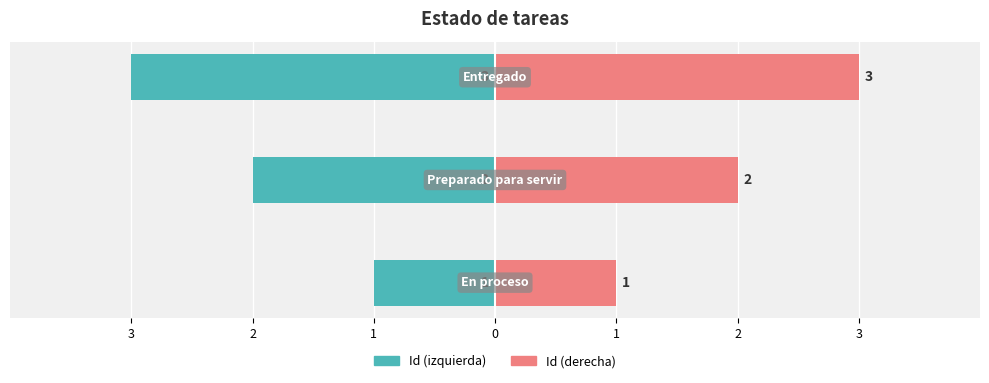

Is it true that Id (izquierda) equals -1 at 3?

False